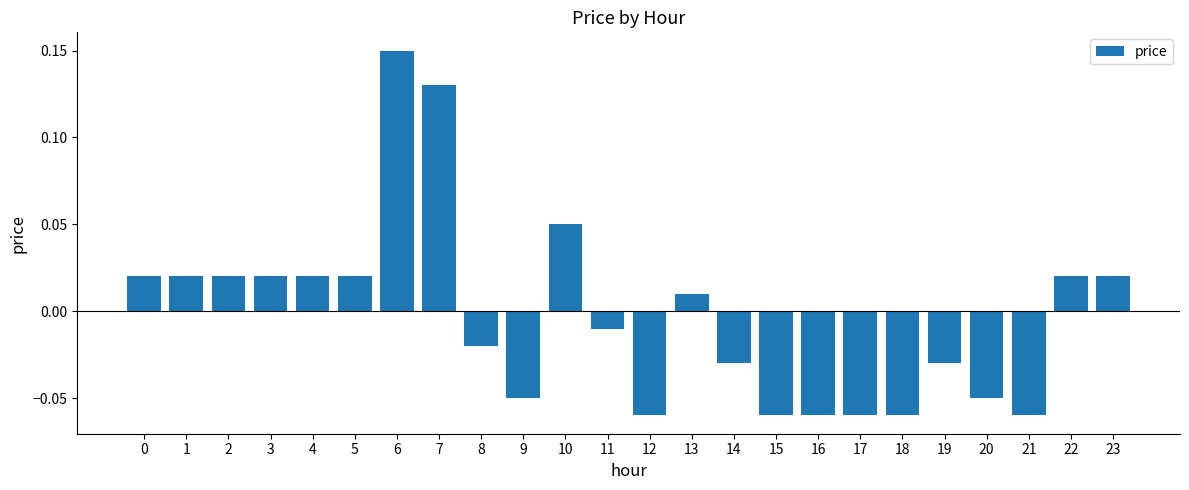

What is the difference between the maximum and minimum values?

0.2